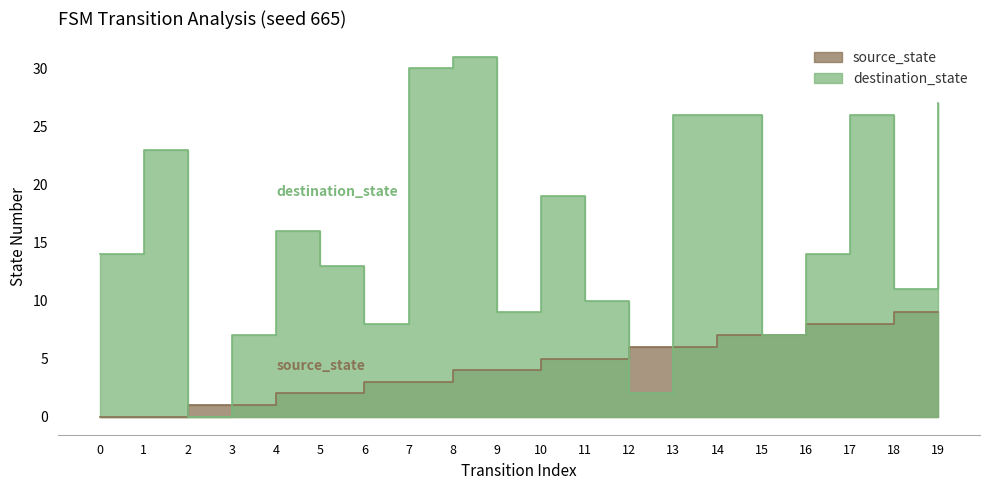

True or false: destination_state has more than 0 interior local peaks.

True